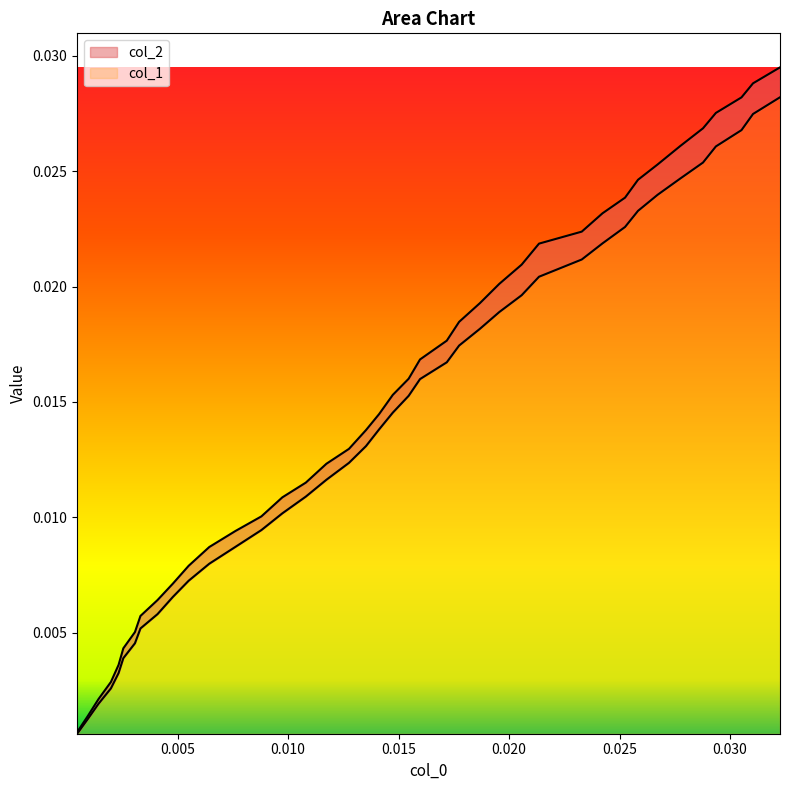

How many lines are shown in the chart?

2